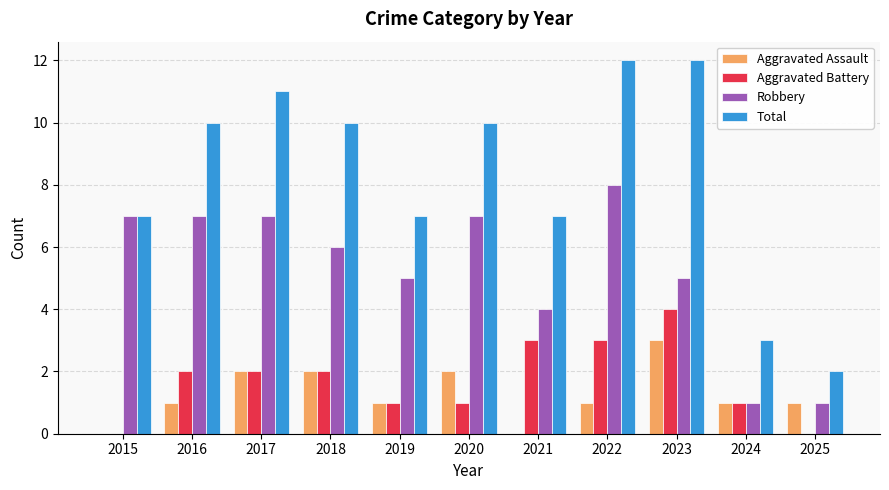

How many groups of bars are there?

11